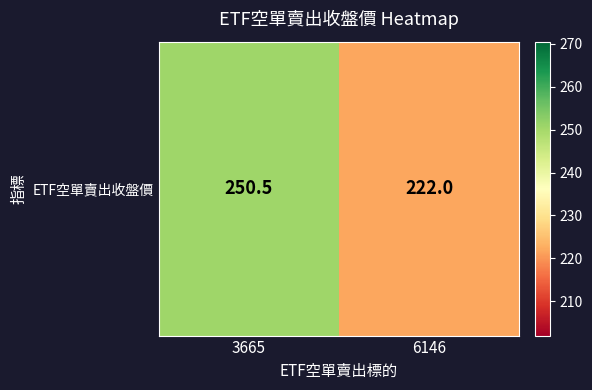

What is the greatest value displayed?

250.5